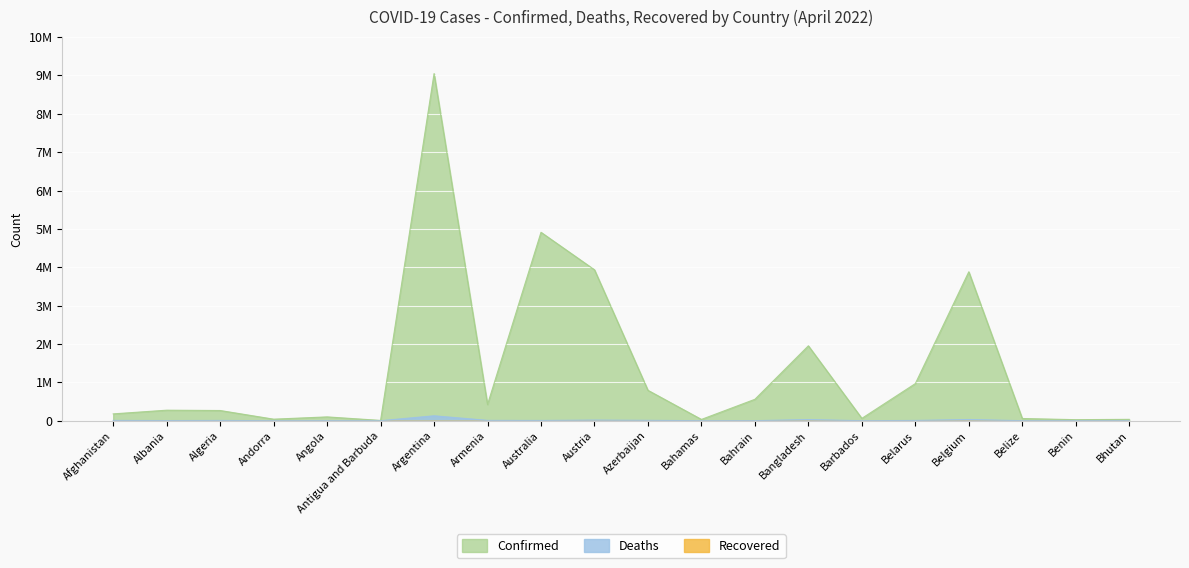

Where is the first local minimum for Deaths?

Albania